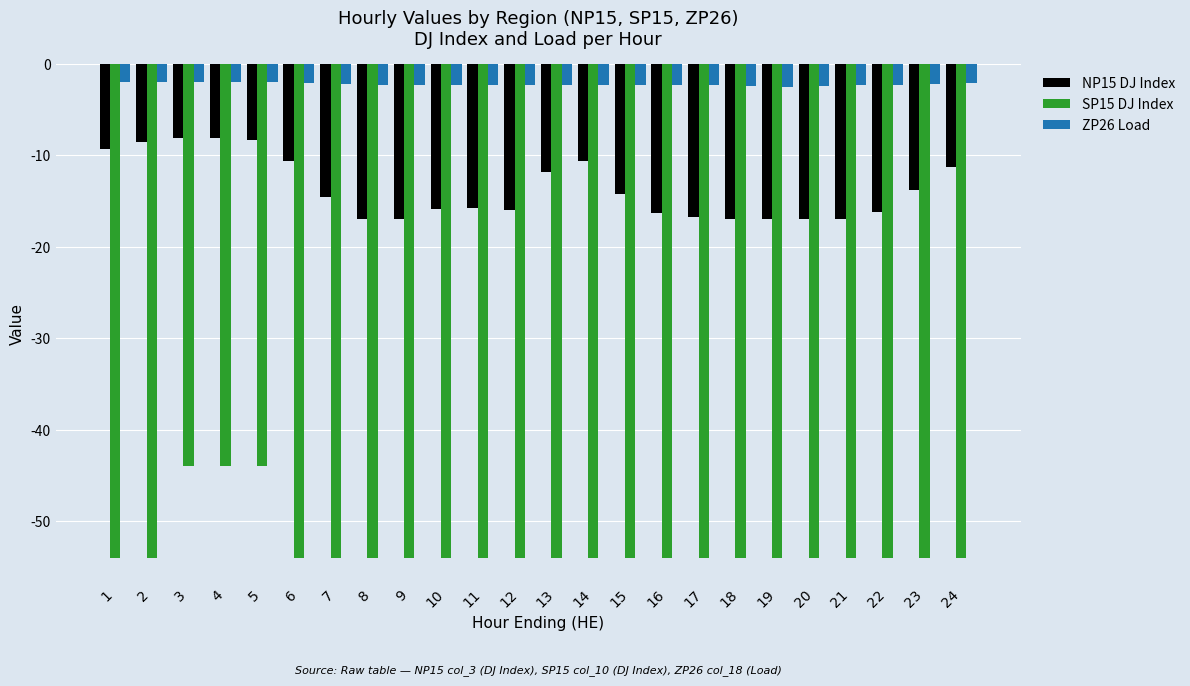

Which series has the largest range (max minus min)?

SP15 DJ Index